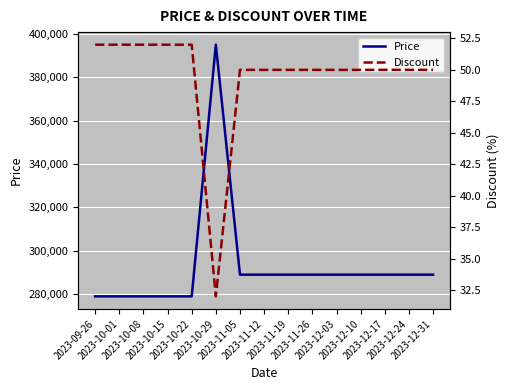

What is the label of the 8th point from the right?

2023-11-12